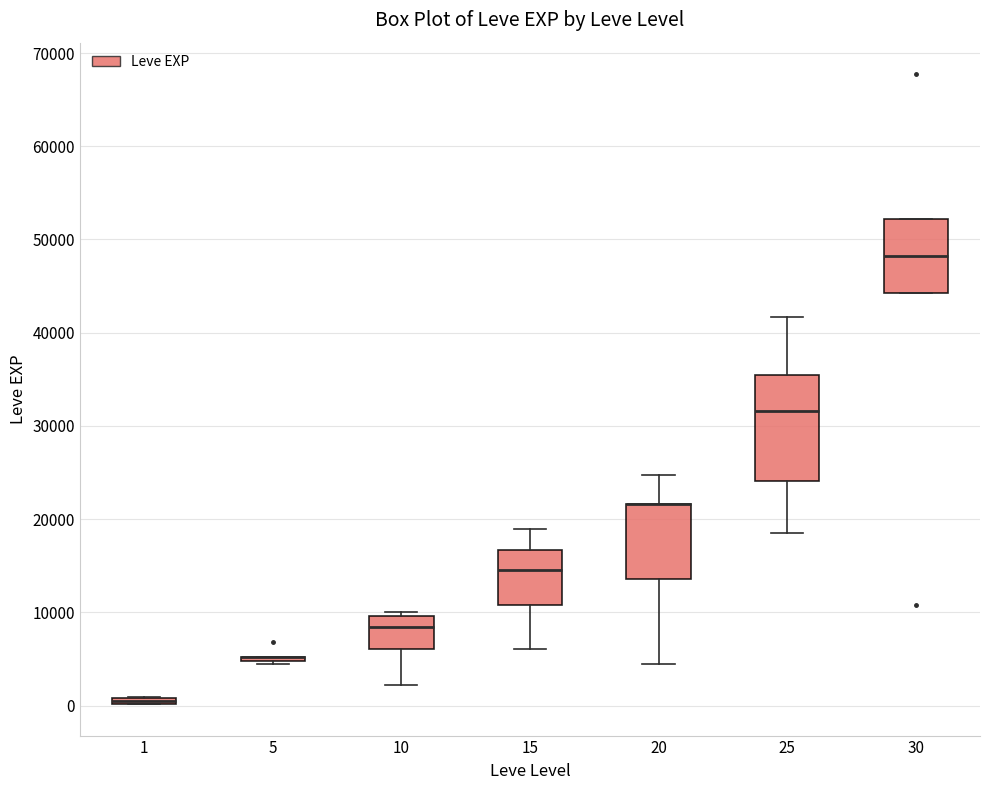

Where does the upper whisker of the box at x = 15 end on the y-axis? The values are not printed on the chart, so give them approximately, as read against the axis.

19000